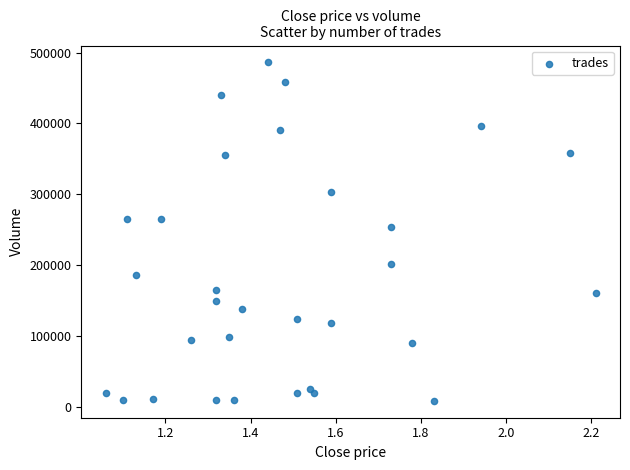

What Y value in the scatter plot is closest to 247500?

254000